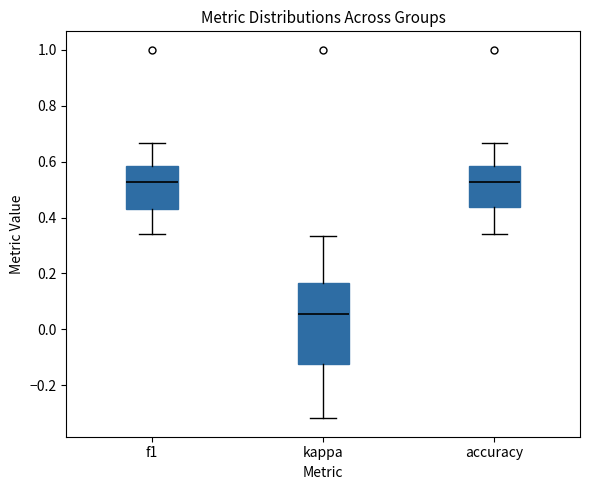

Where does the median line of the box for kappa sit on the y-axis? The values are not printed on the chart, so give them approximately, as read against the axis.

0.06